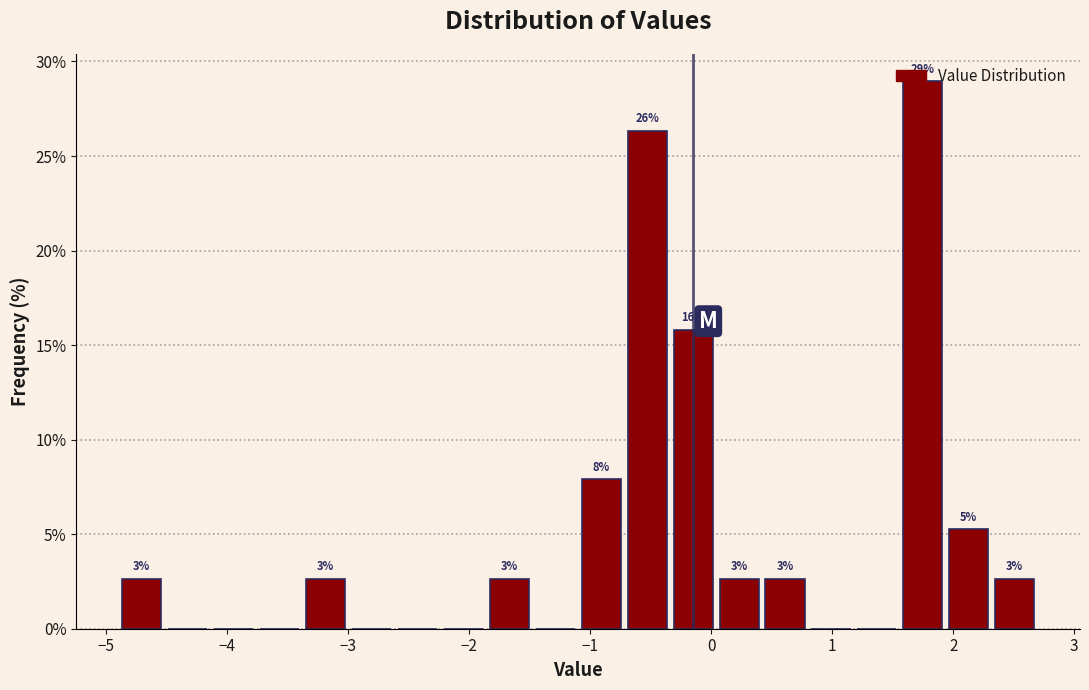

Read against the x-axis, roughly where is the centre of the tallest bar?

1.7